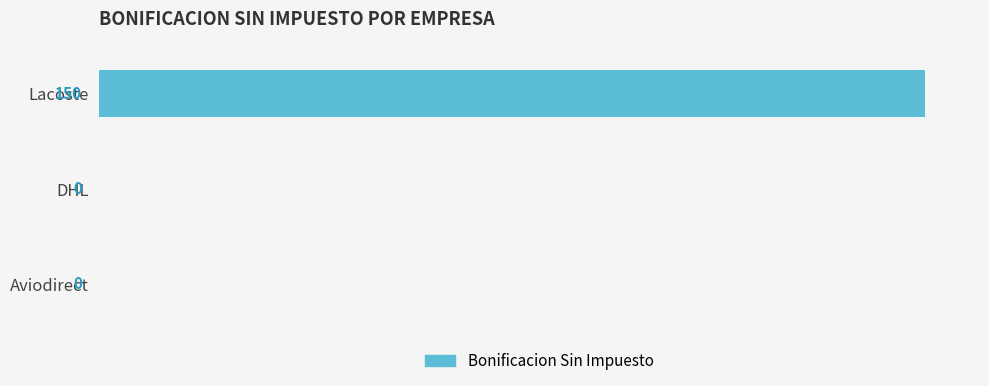

Is it true that the value at Aviodirect is 69?

False